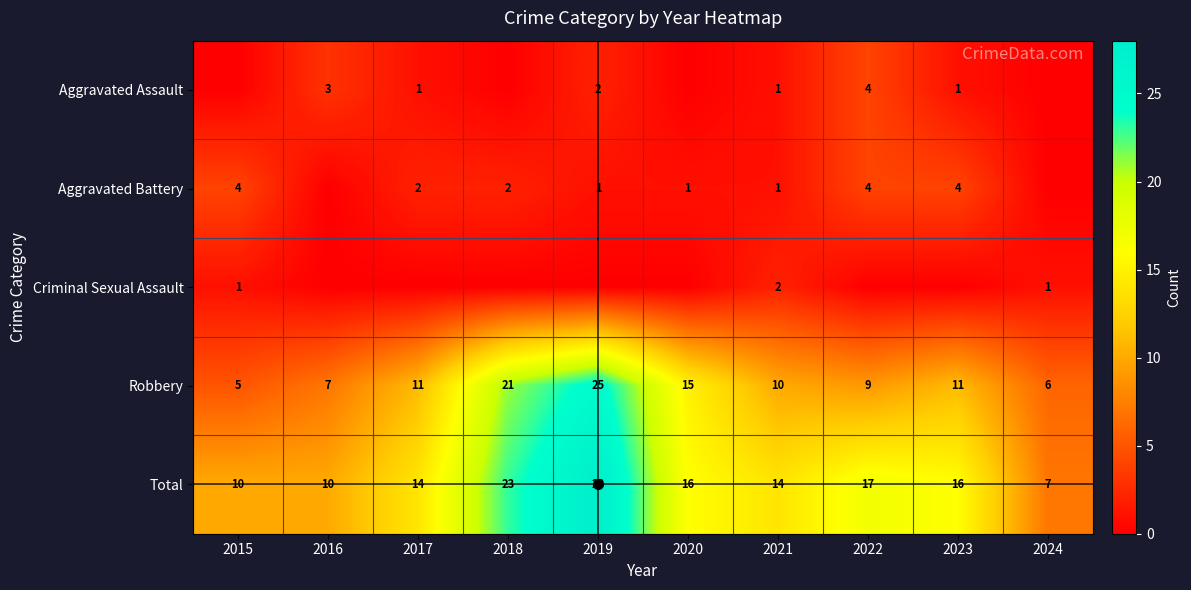

At which label is Robbery closest to 15?

2020